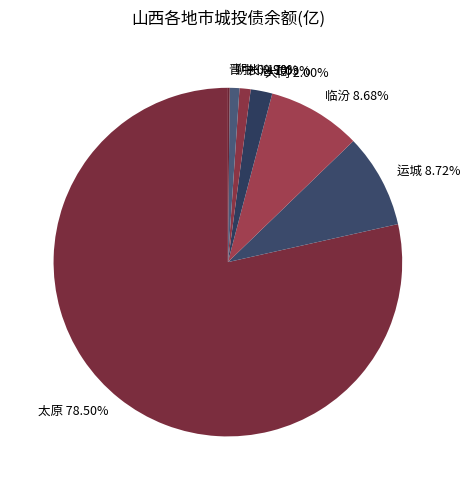

The 朔州 slice represents 1% of the pie. True or false?

True